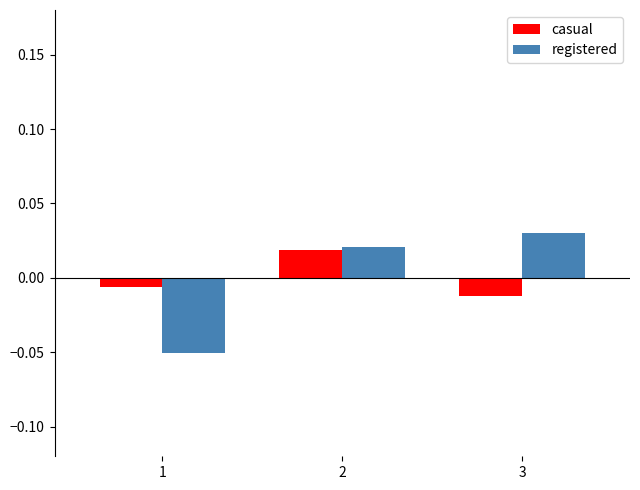

Is it true that registered equals -0.0 at 1?

False